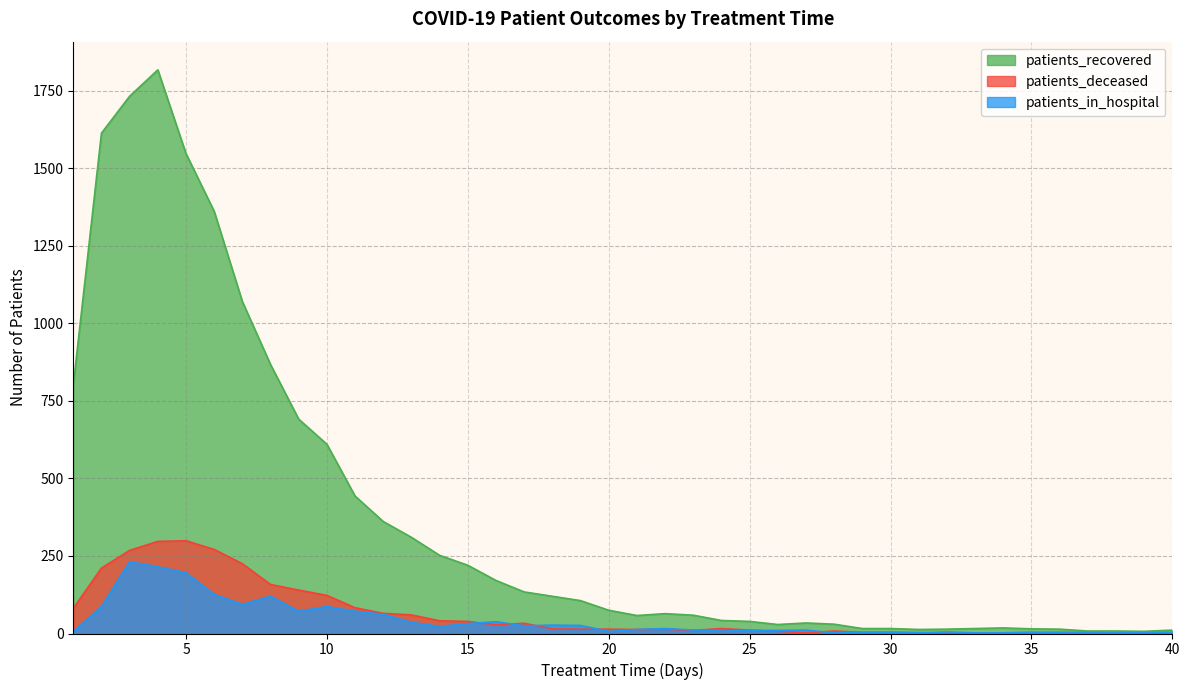

At which category is the sum across all series the highest?

4